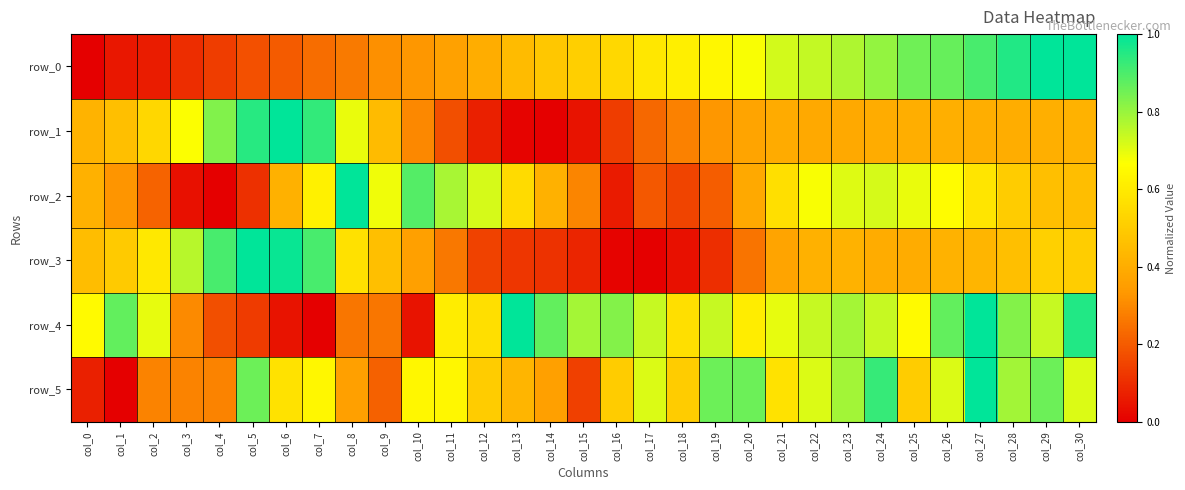

What is the greatest value displayed?

1.0